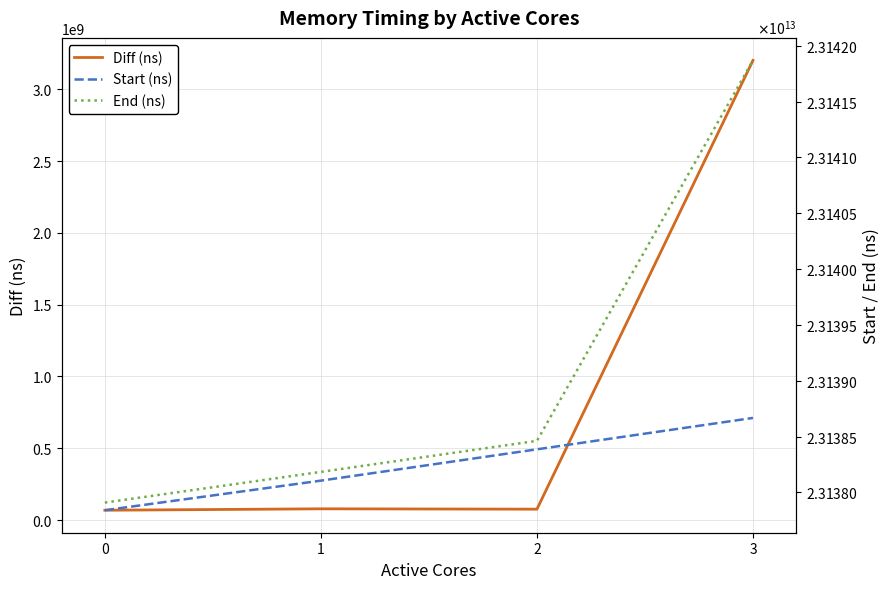

Reading right to left, extract all data points from this chart.

Diff (ns): 3201370342	75879661	78330067	68501935
Start (ns): 23138667675274	23138386660506	23138106265209	23137841243809
End (ns): 23141869045616	23138462540167	23138184595276	23137909745744